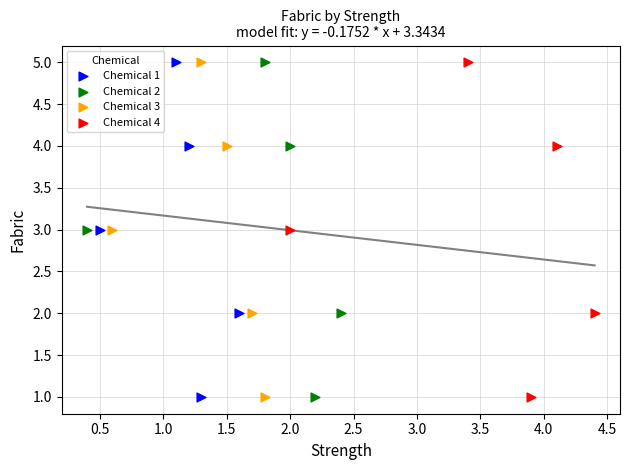

What are all the series names shown in the legend?

Chemical 1, Chemical 2, Chemical 3, Chemical 4